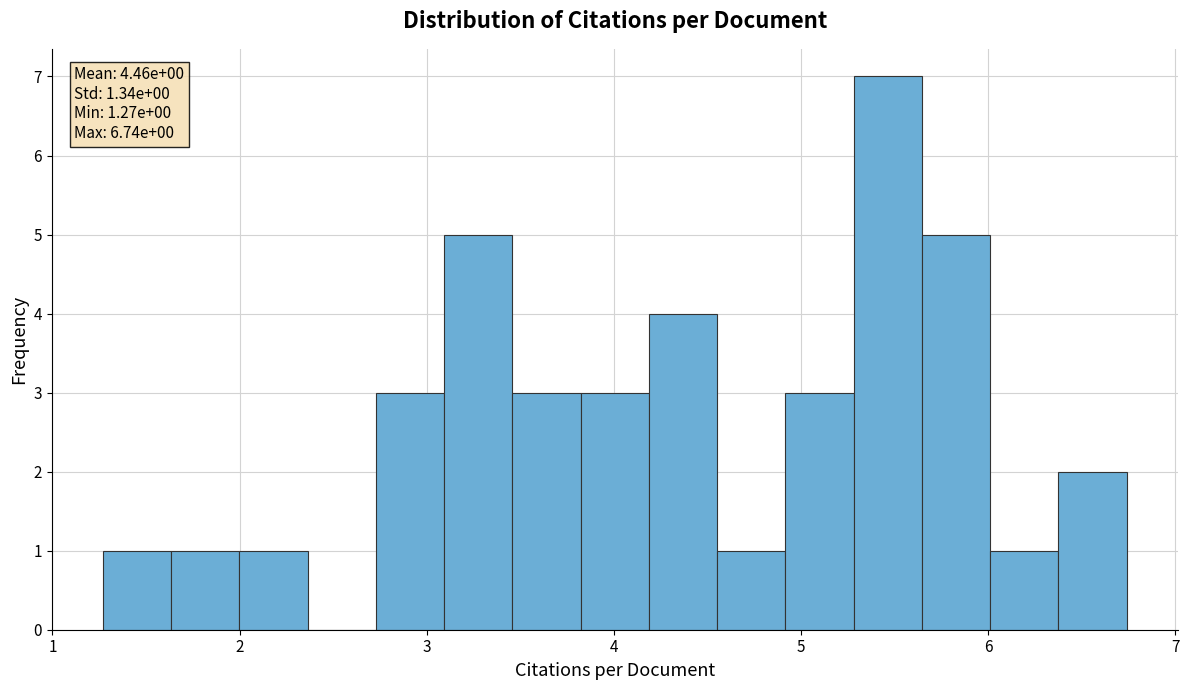

Read against the x-axis, roughly where is the centre of the tallest bar?

5.5